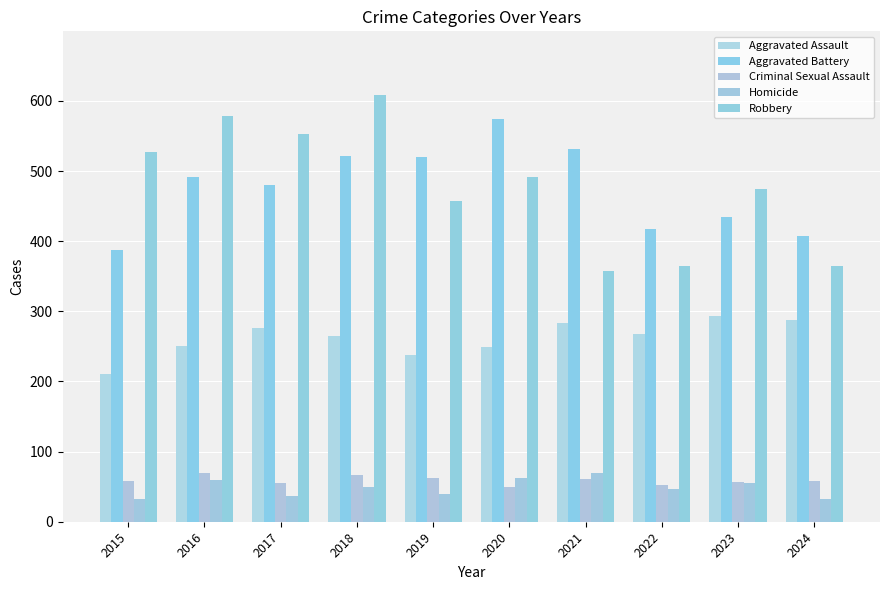

Does the chart contain any negative values?

No